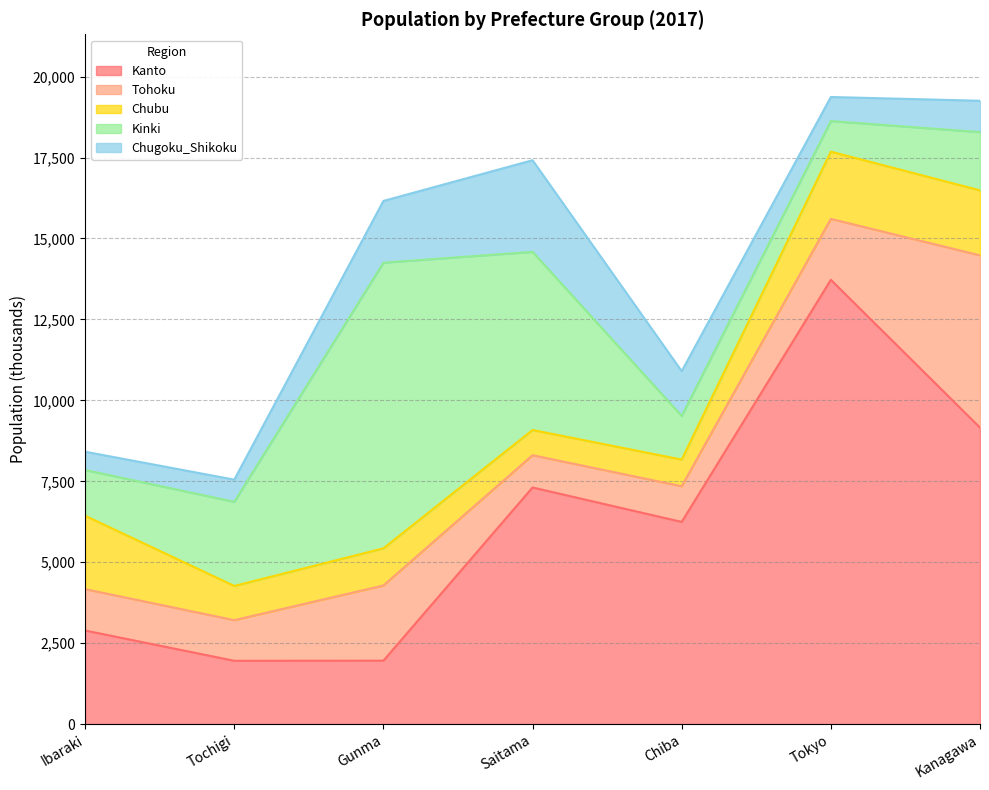

Is it true that Chugoku_Shikoku equals 967 at Kanagawa?

True